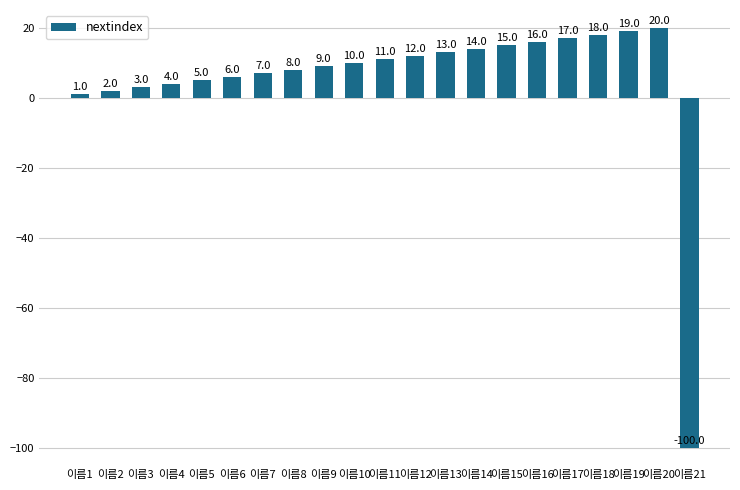

What is the approximate value at 이름13, to the nearest 10?

10